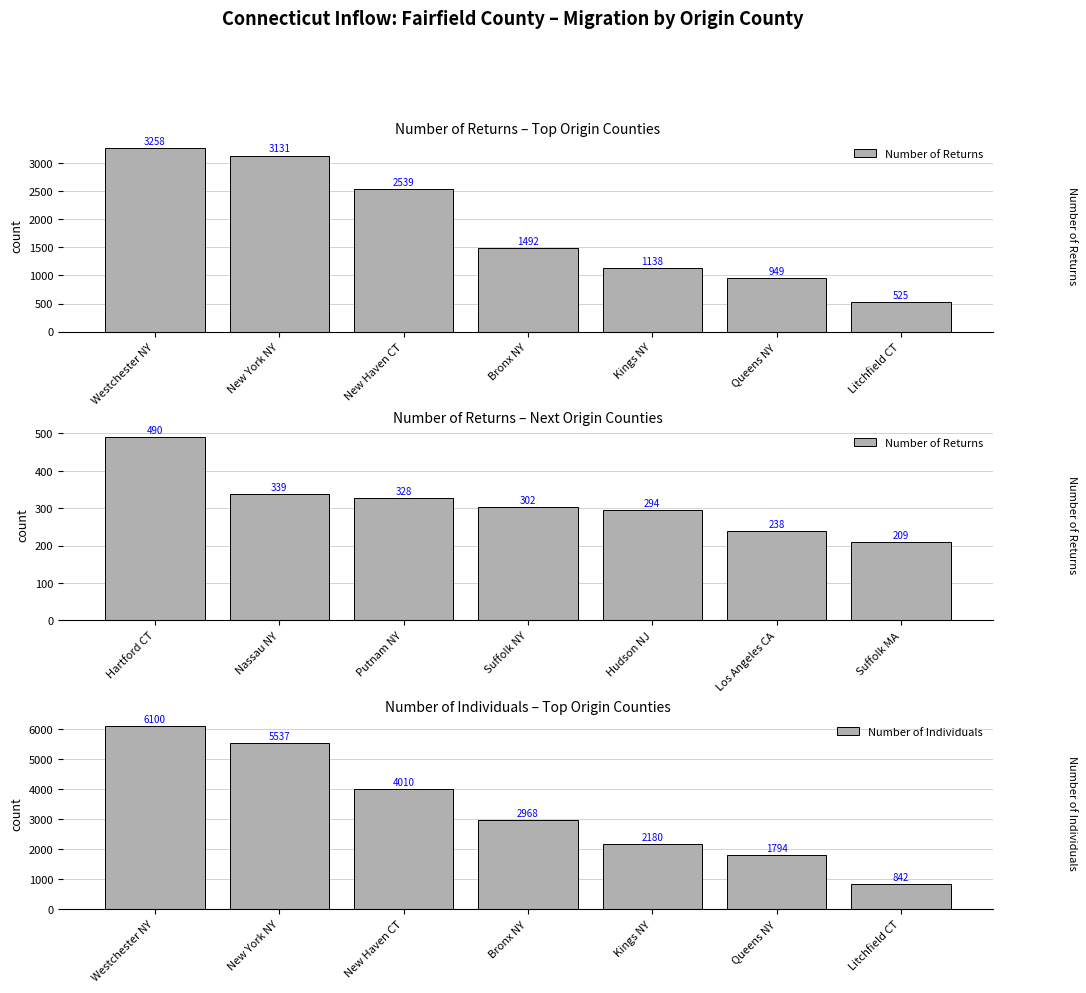

Rank the series by their average value, from lowest to highest.

Number of Returns, Number of Individuals